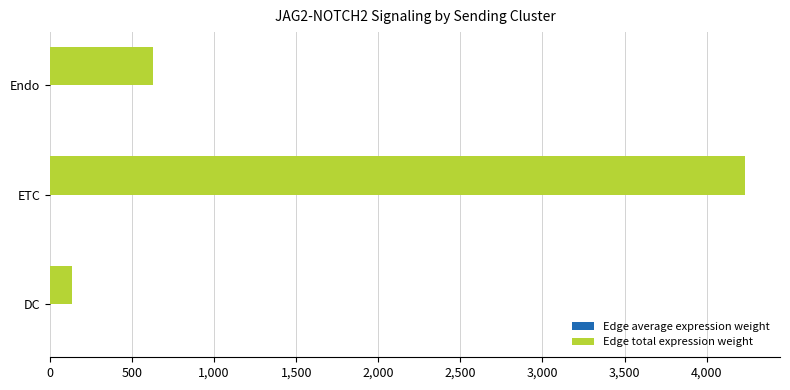

Which series has the largest total across all categories?

Edge total expression weight